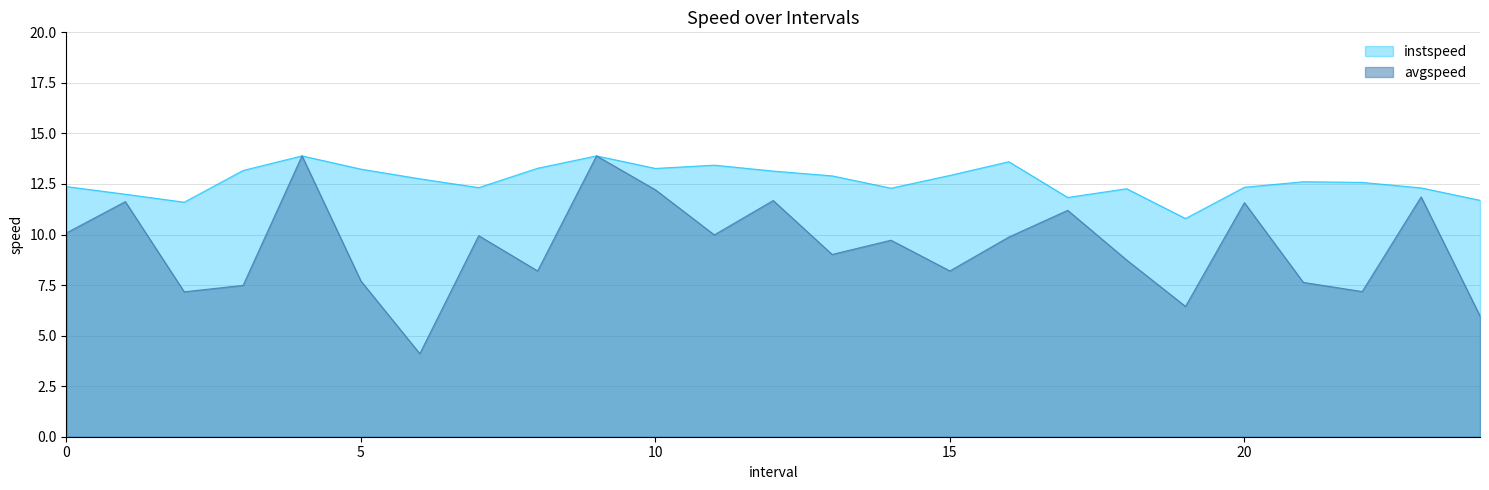

Reading right to left, what are all the values shown in this chart?

instspeed: 24.0=11.7	23.0=12.3	22.0=12.6	21.0=12.6	20.0=12.3	19.0=10.8	18.0=12.3	17.0=11.8	16.0=13.6	15.0=12.9	14.0=12.3	13.0=12.9	12.0=13.1	11.0=13.4	10.0=13.3	9.0=13.9	8.0=13.3	7.0=12.3	6.0=12.8	5.0=13.2	4.0=13.9	3.0=13.2	2.0=11.6	1.0=12.0	0.0=12.4
avgspeed: 24.0=6.0	23.0=11.9	22.0=7.2	21.0=7.6	20.0=11.6	19.0=6.4	18.0=8.7	17.0=11.2	16.0=9.9	15.0=8.2	14.0=9.7	13.0=9.0	12.0=11.7	11.0=10.0	10.0=12.2	9.0=13.9	8.0=8.2	7.0=9.9	6.0=4.1	5.0=7.7	4.0=13.9	3.0=7.5	2.0=7.2	1.0=11.6	0.0=10.1